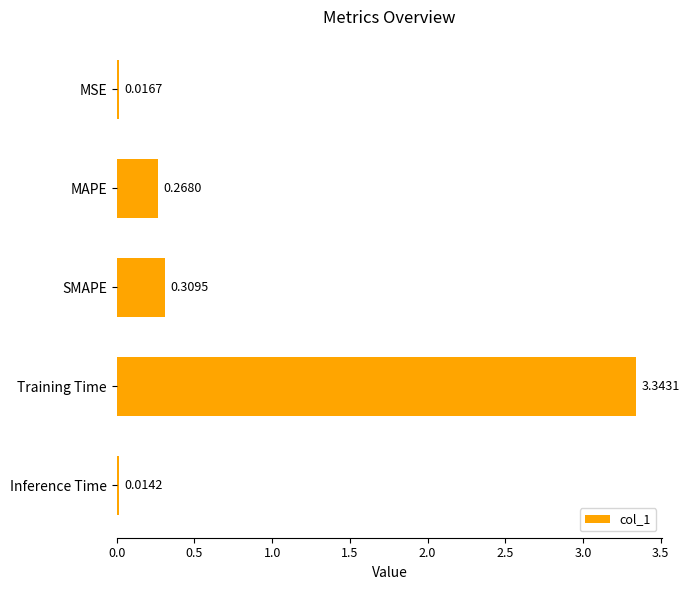

What is the change in value from MSE to Training Time?

+3.3